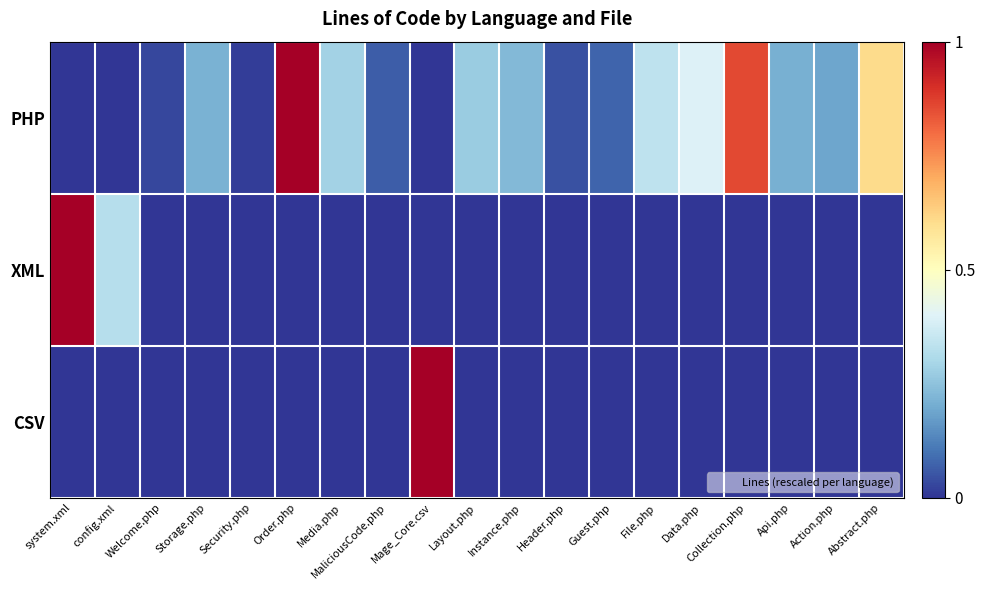

Between Welcome.php and Api.php, which series saw the biggest shift?

PHP